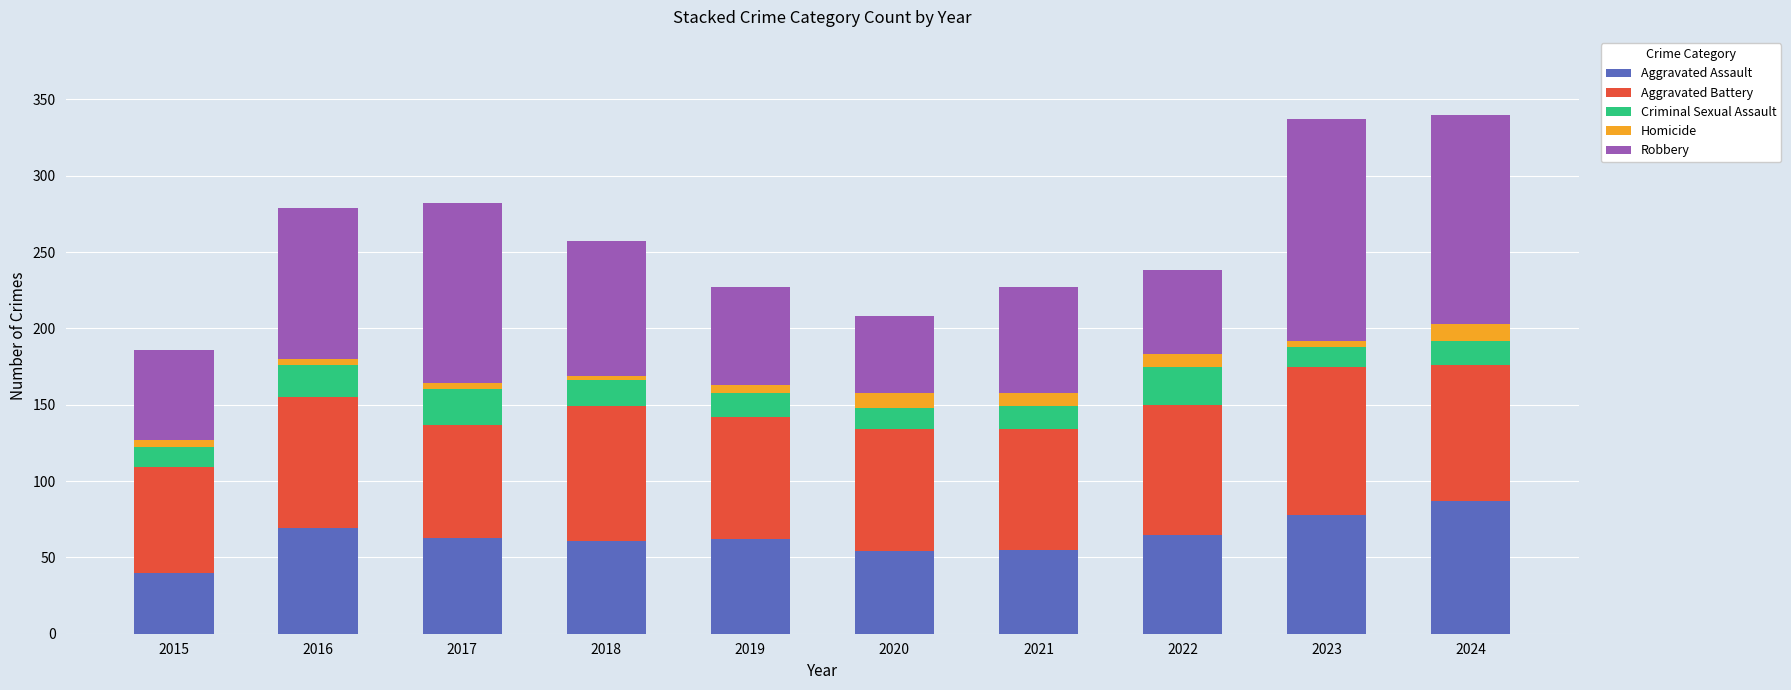

True or false: Aggravated Assault has a value of 69 at 2016.

True